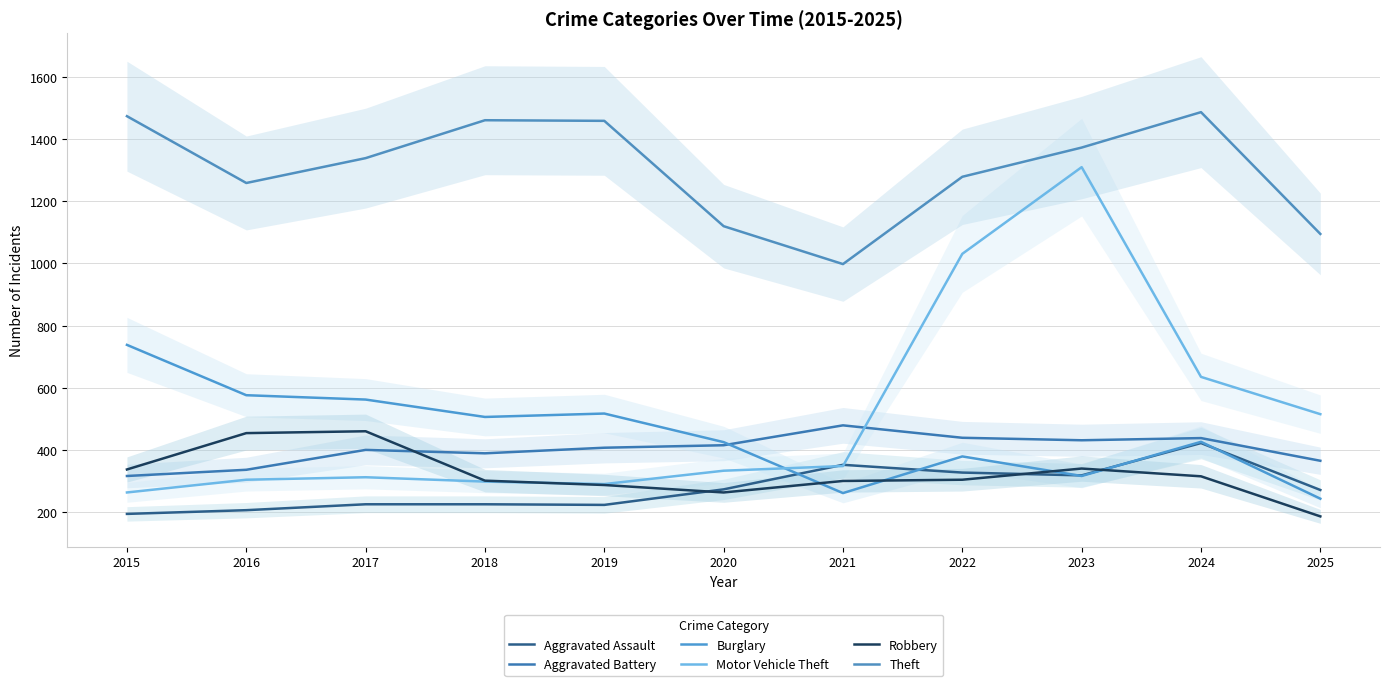

Count the number of data series in this chart.

6